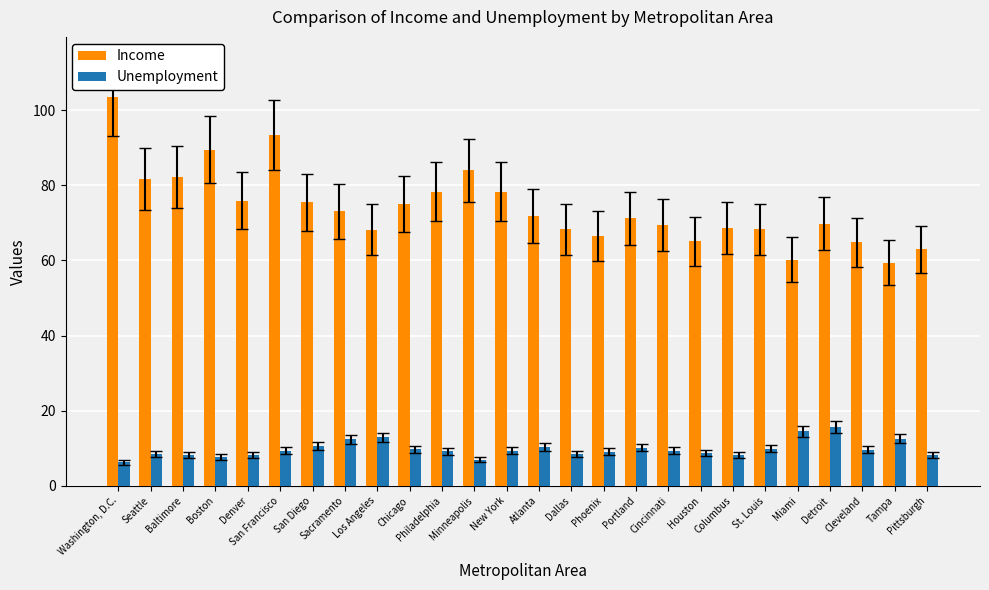

Which label corresponds to the largest value in the chart?

Washington, D.C.